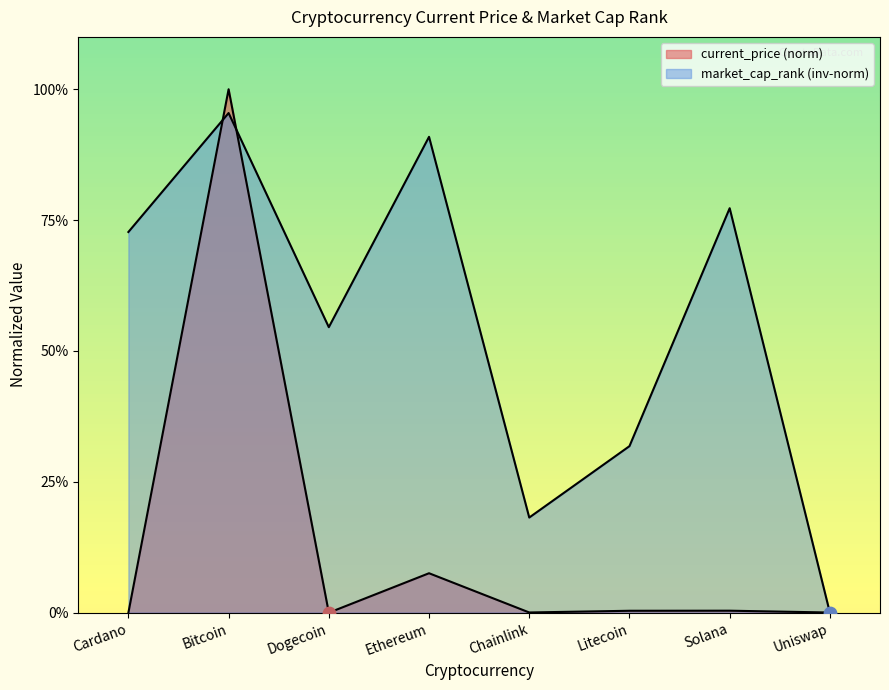

What is the total value across all series at Dogecoin?

0.5